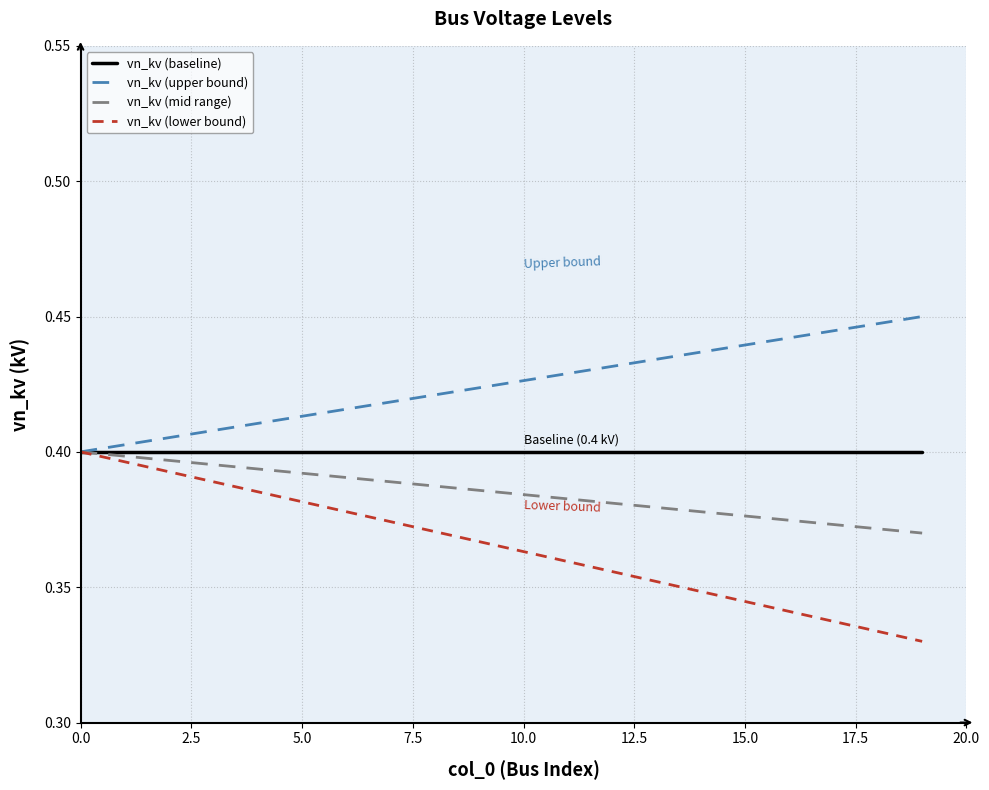

List the series in order of their overall mean, highest first.

vn_kv (upper bound), vn_kv (baseline), vn_kv (mid range), vn_kv (lower bound)